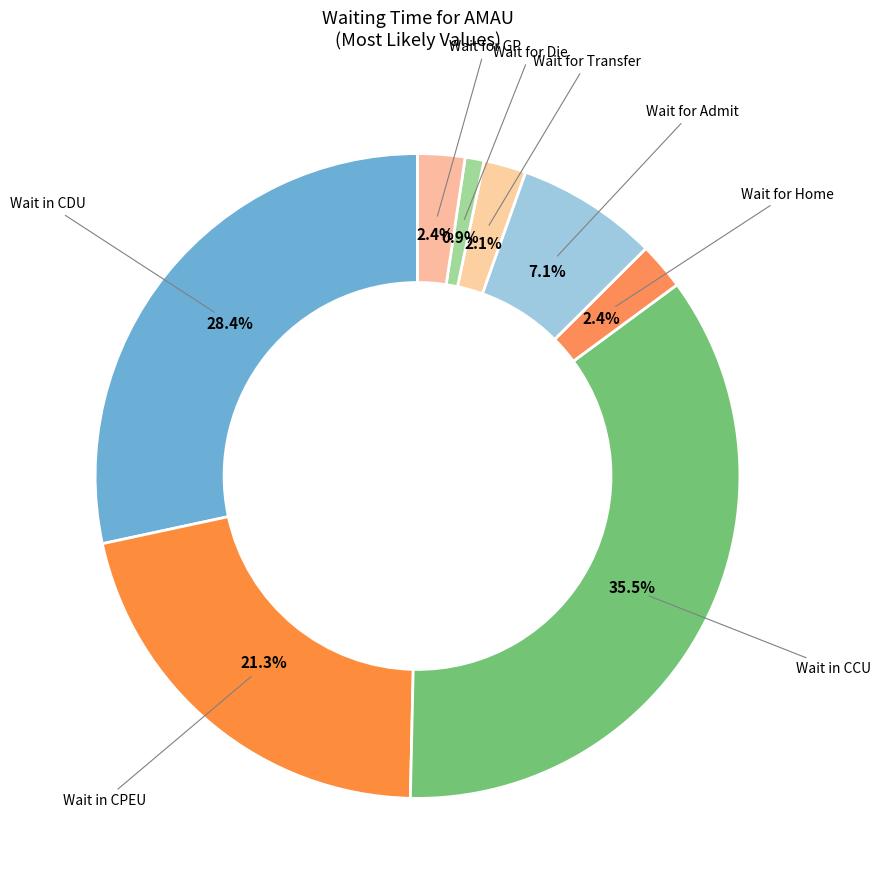

Count the number of slices in the pie.

8